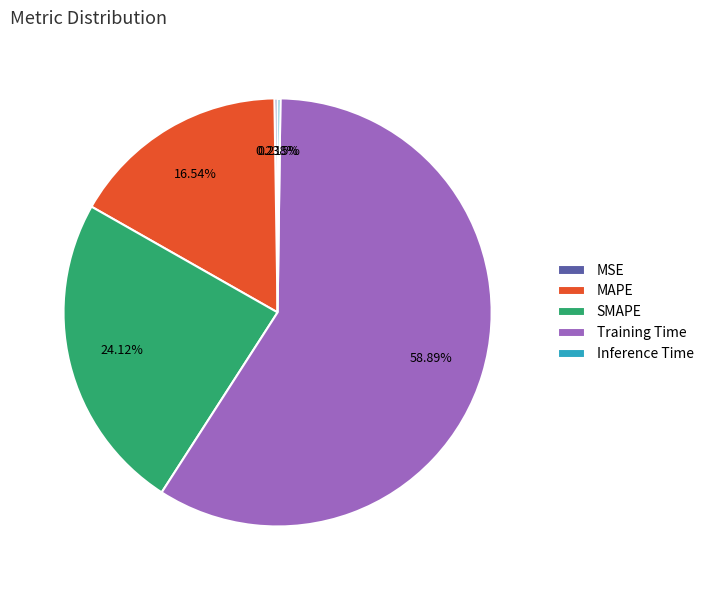

What is the largest slice in the pie chart?

Training Time